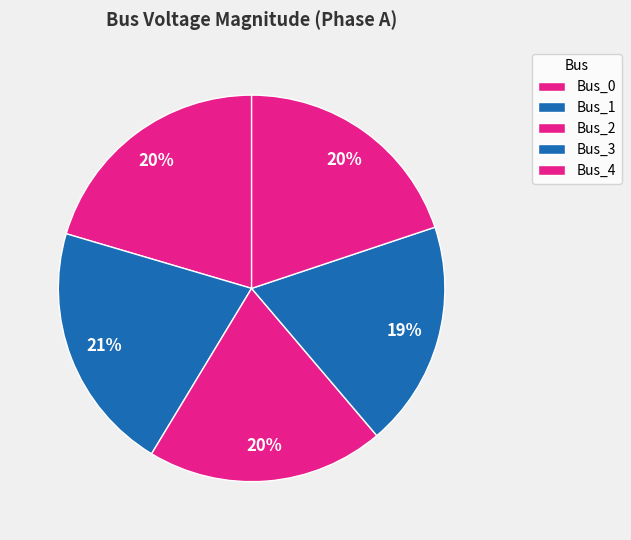

How many slices are in this pie chart?

5